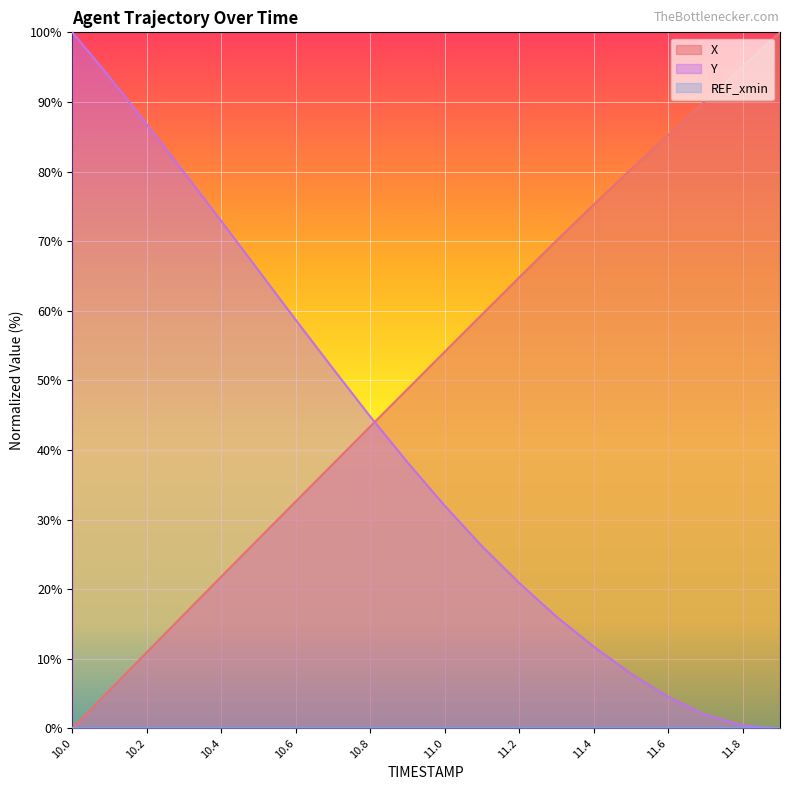

Which series has the largest range (max minus min)?

X